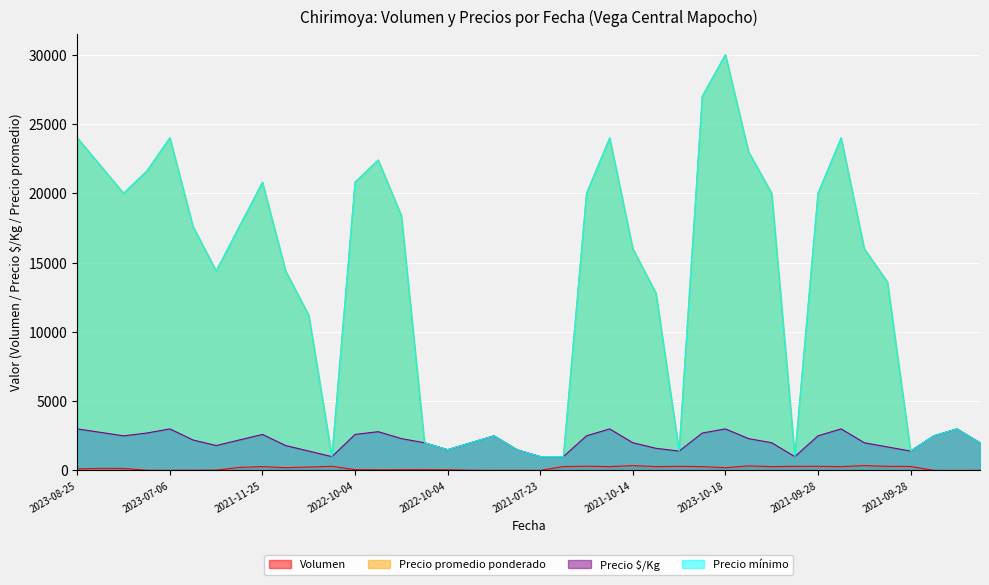

What are all the series names shown in the legend?

Volumen, Precio promedio ponderado, Precio $/Kg, Precio mínimo